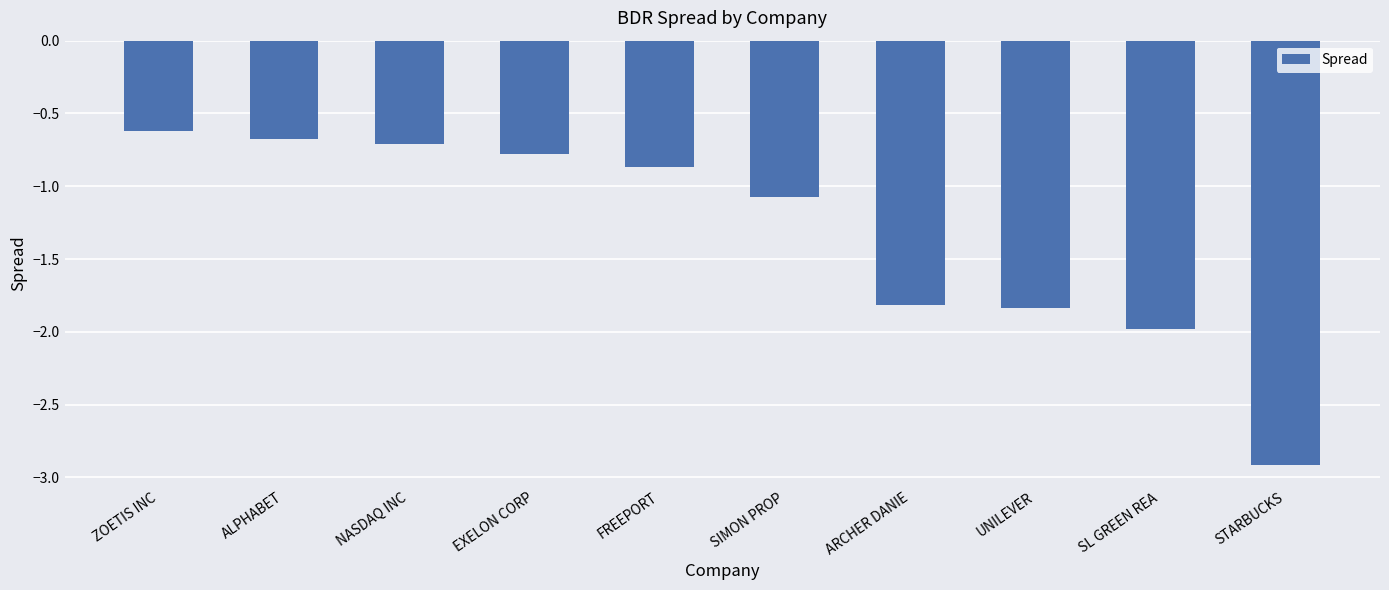

Is it true that the value at FREEPORT is -1.5?

False